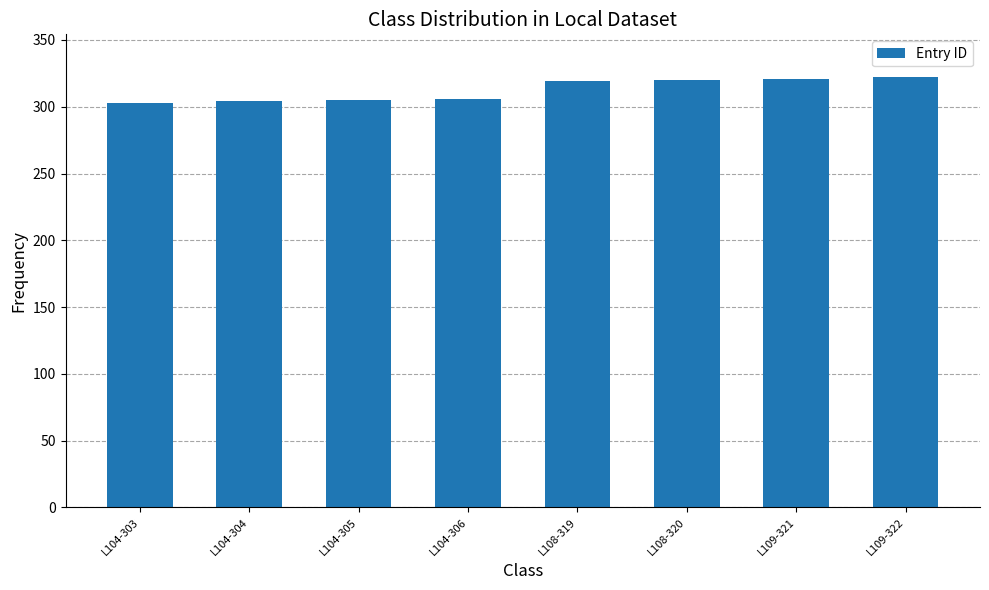

Is it true that the value at L104-304 is 485?

False